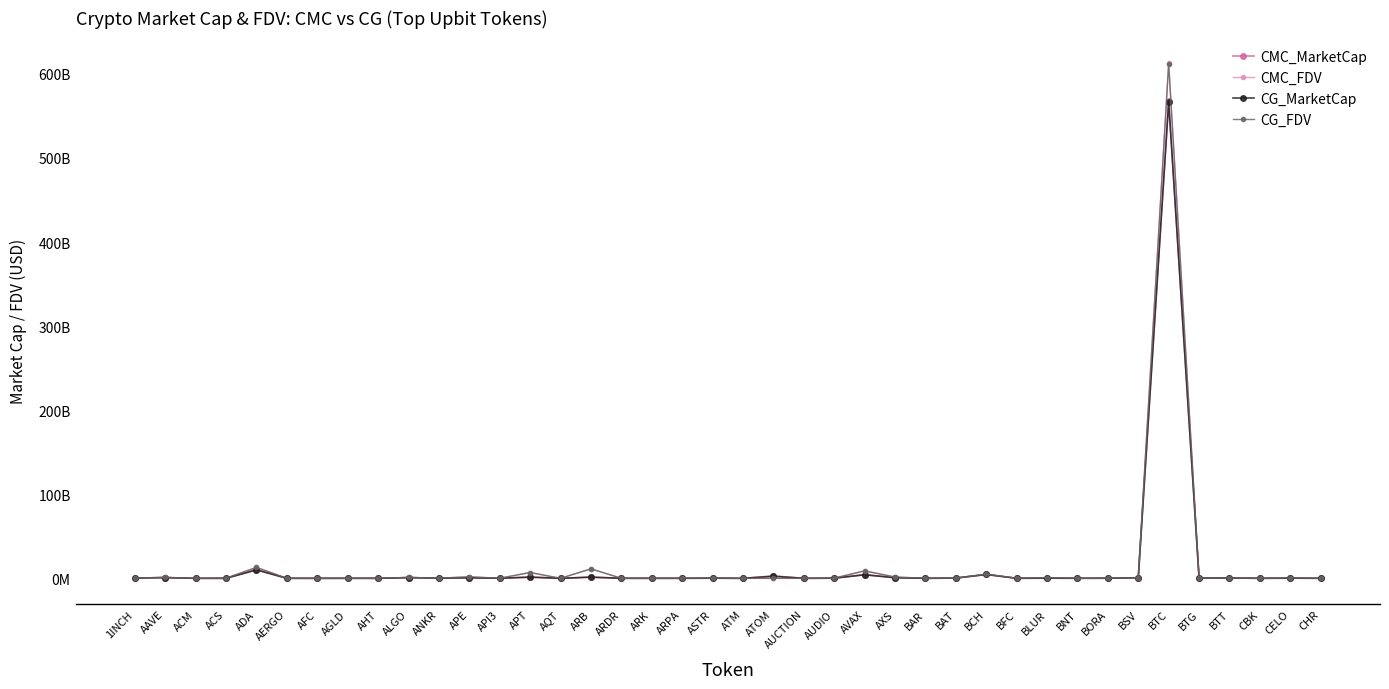

What is the label of the 21st point from the right?

ASTR